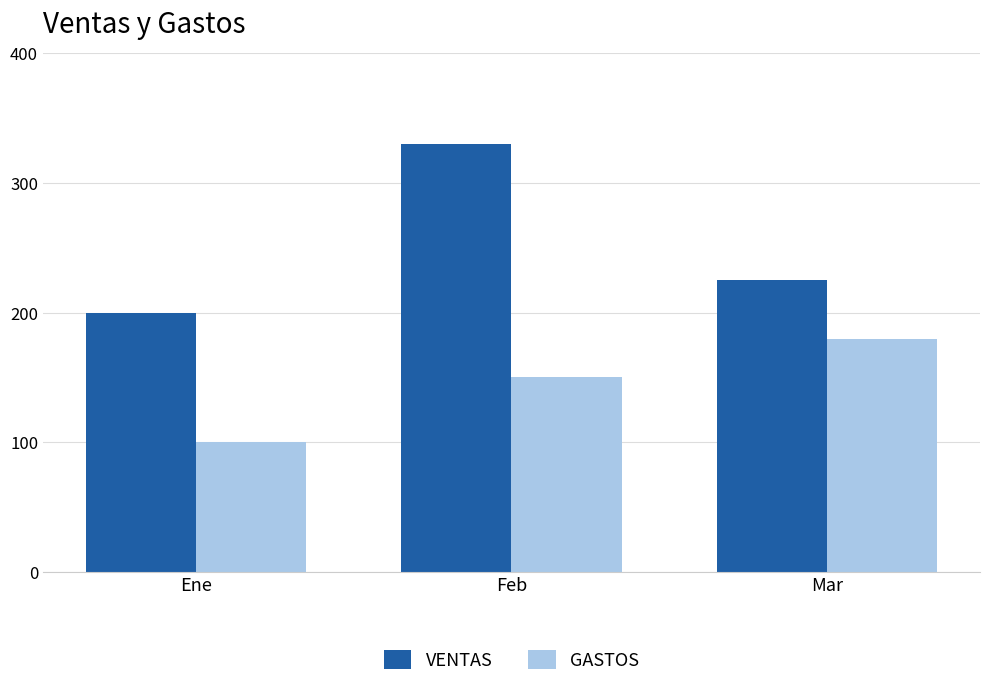

What is the total value across all series at Feb?

480